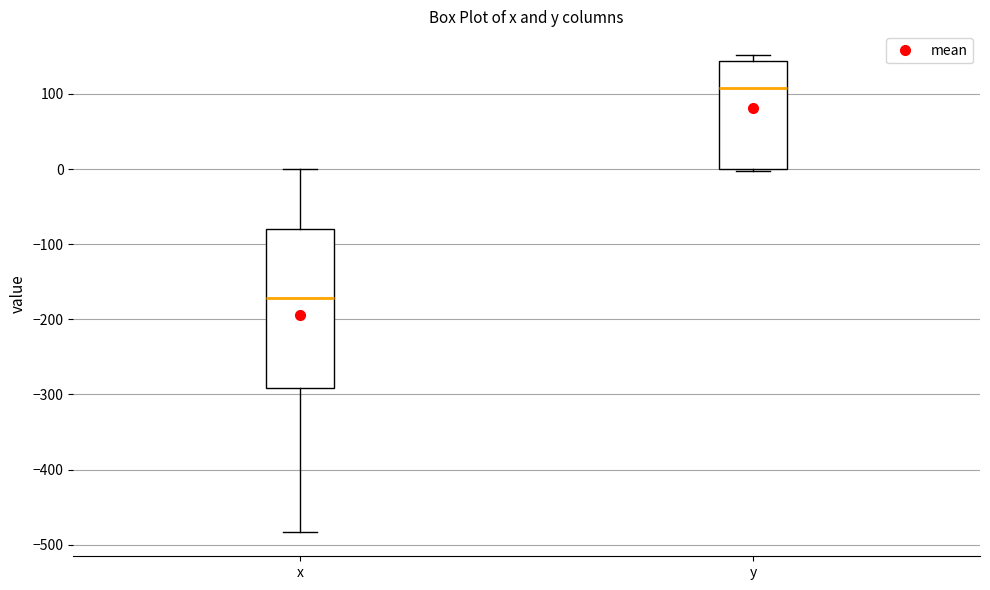

Where does the median line of the box for x sit on the y-axis? The values are not printed on the chart, so give them approximately, as read against the axis.

-170